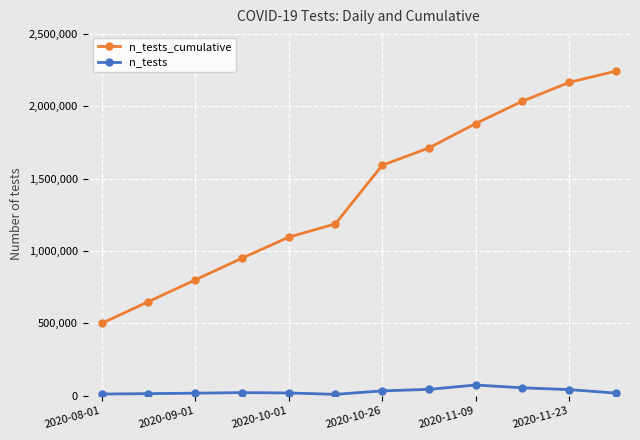

Which series has the largest range (max minus min)?

n_tests_cumulative